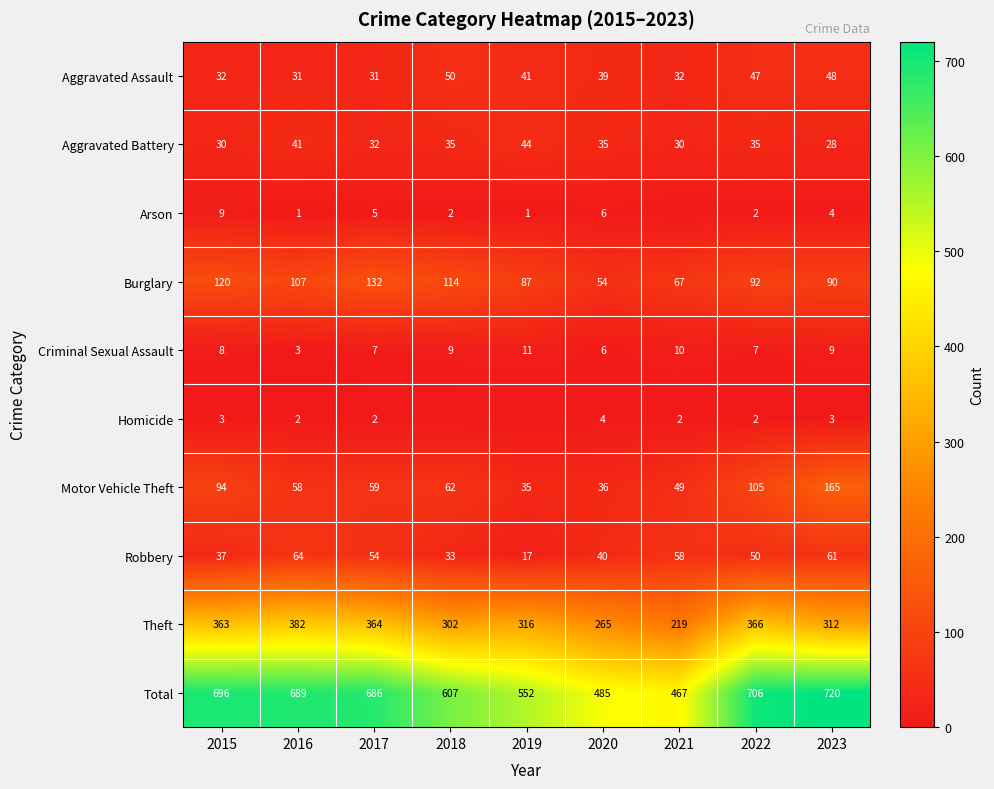

Which series changed the most between 2016 and 2020?

Total